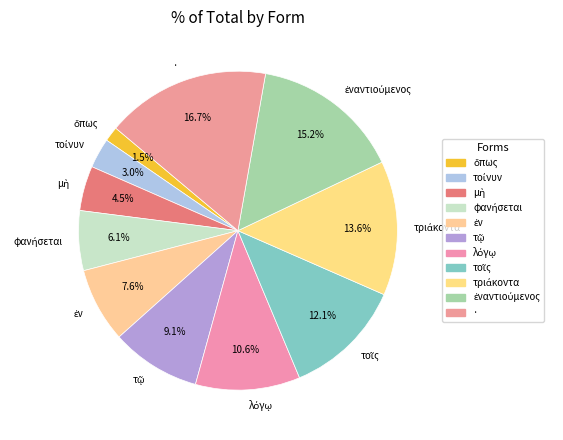

What is the largest slice in the pie chart?

·